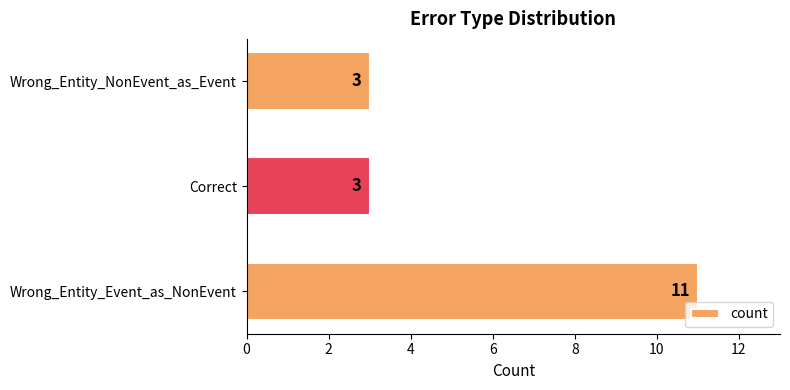

Is it true that the value at Wrong_Entity_Event_as_NonEvent is 3?

False